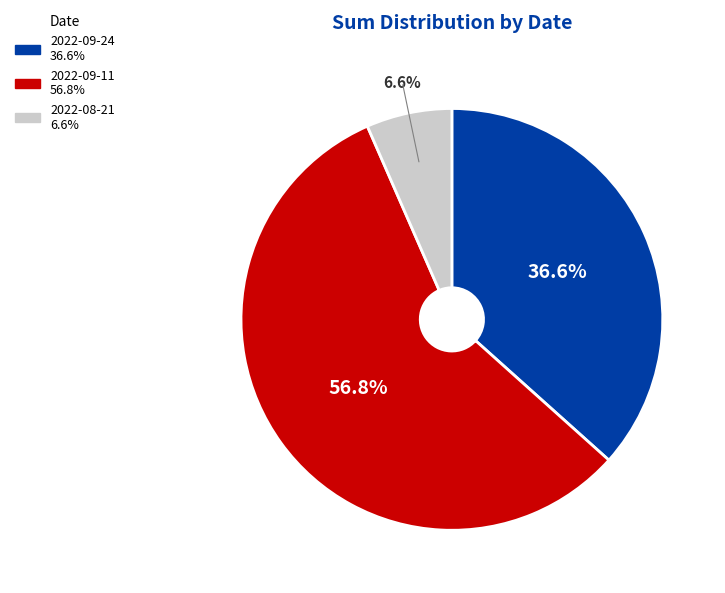

Which slice is the largest?

2022-09-11